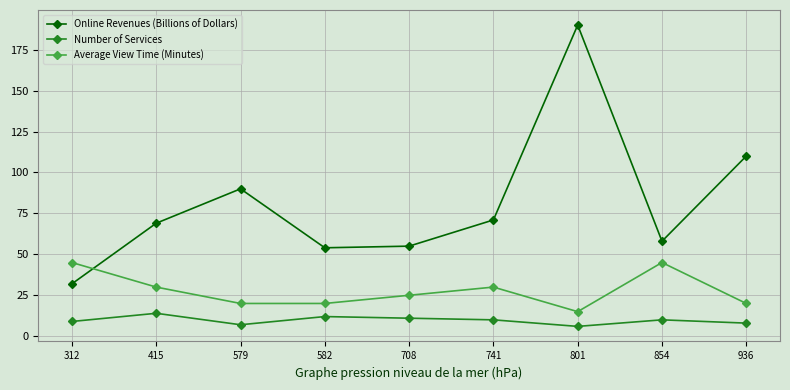

How many interior local peaks does the Average View Time (Minutes) series have?

2